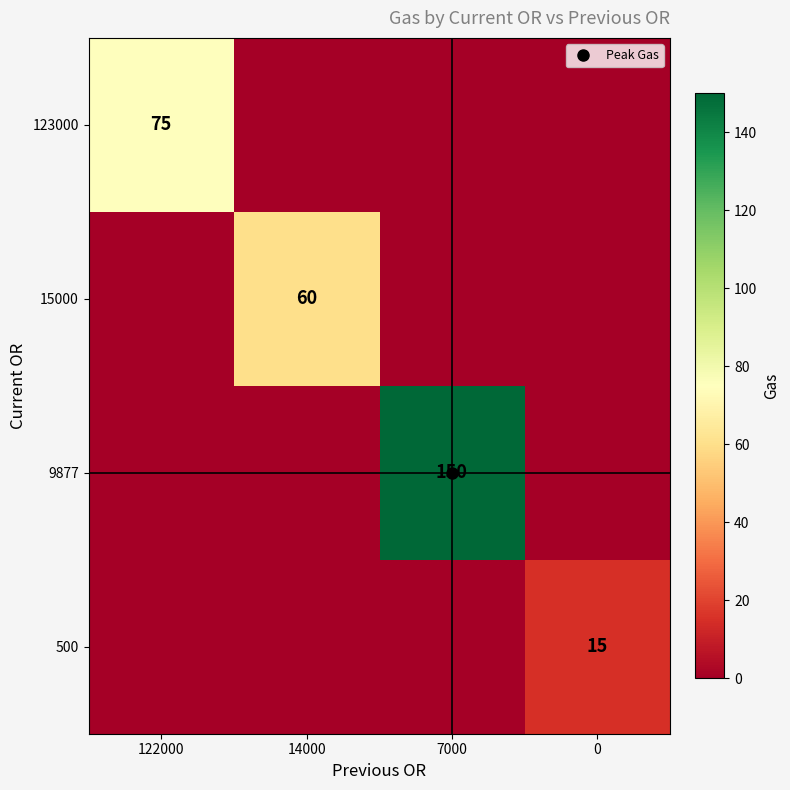

Is it true that 9877 equals 0 at 14000?

True